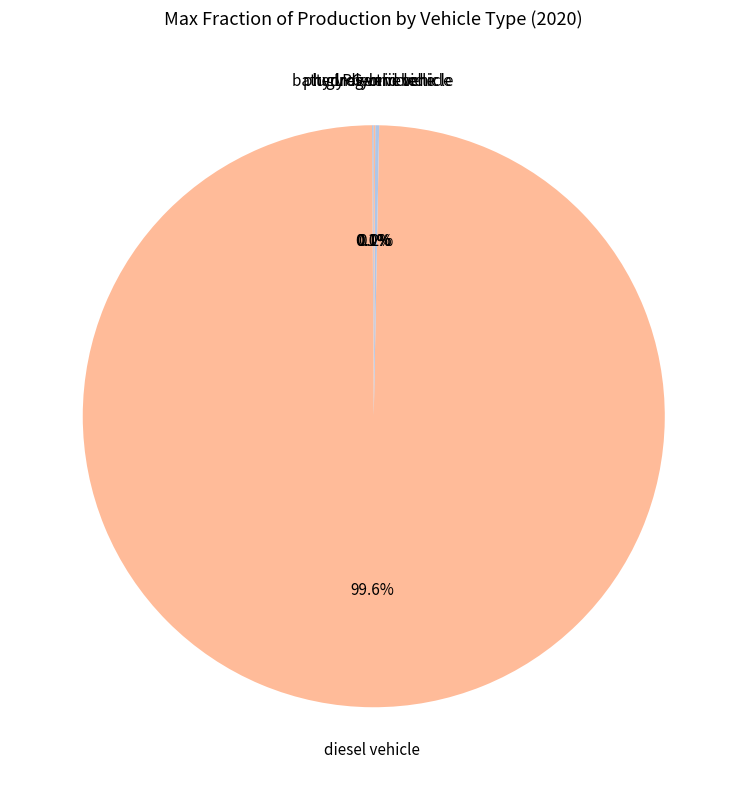

What percentage is NOT represented by diesel vehicle?

0.4%